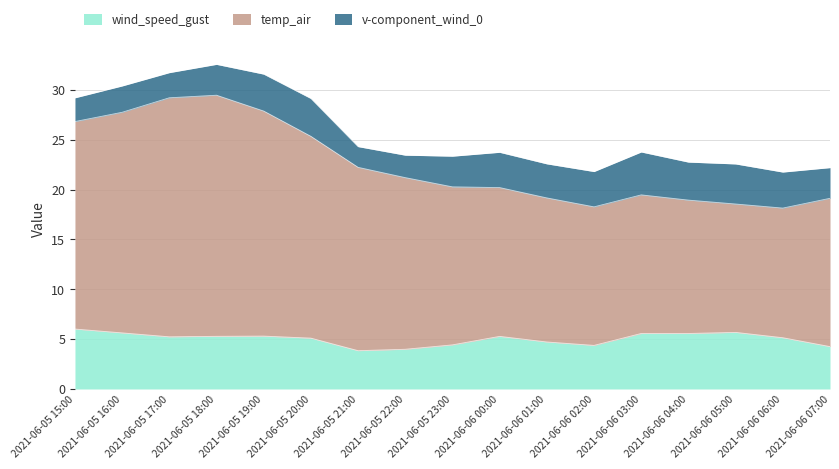

How many lines are shown in the chart?

3